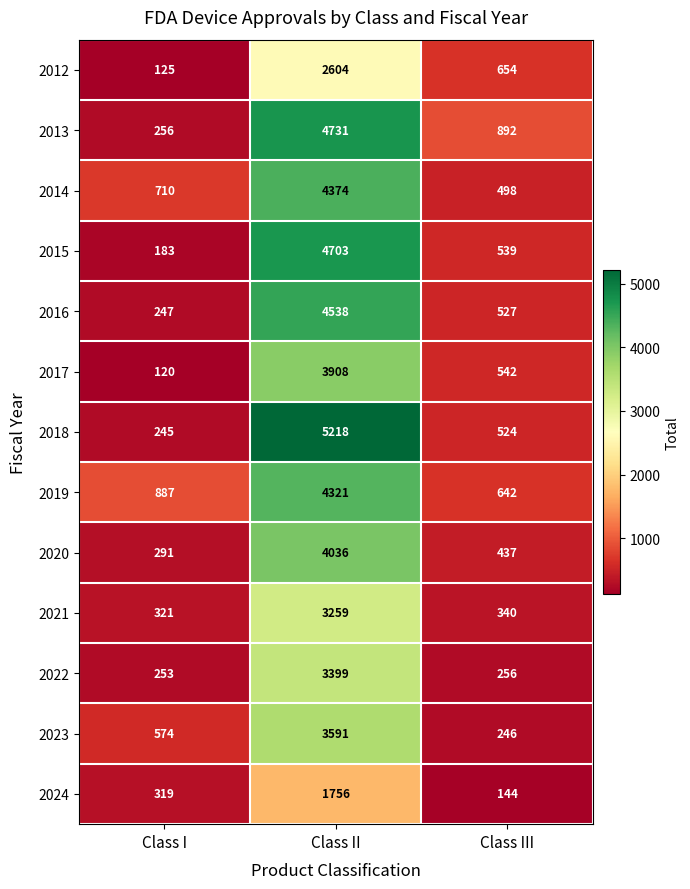

How many data points in 2014 are less than 710?

1